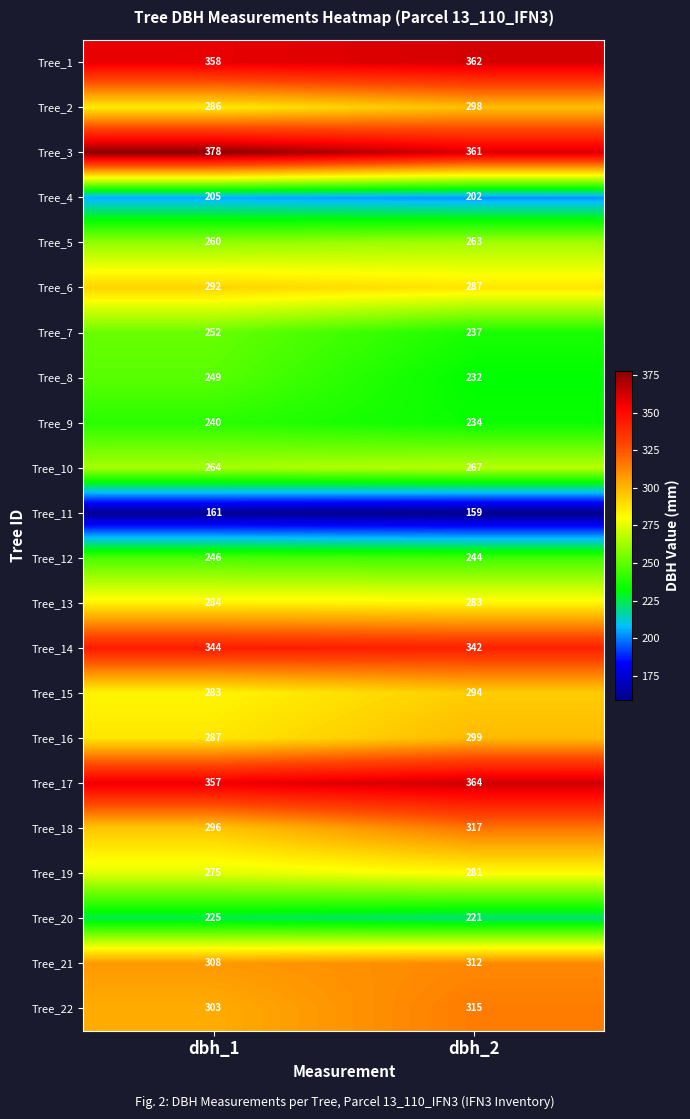

Which series has the widest spread of values?

Tree_18